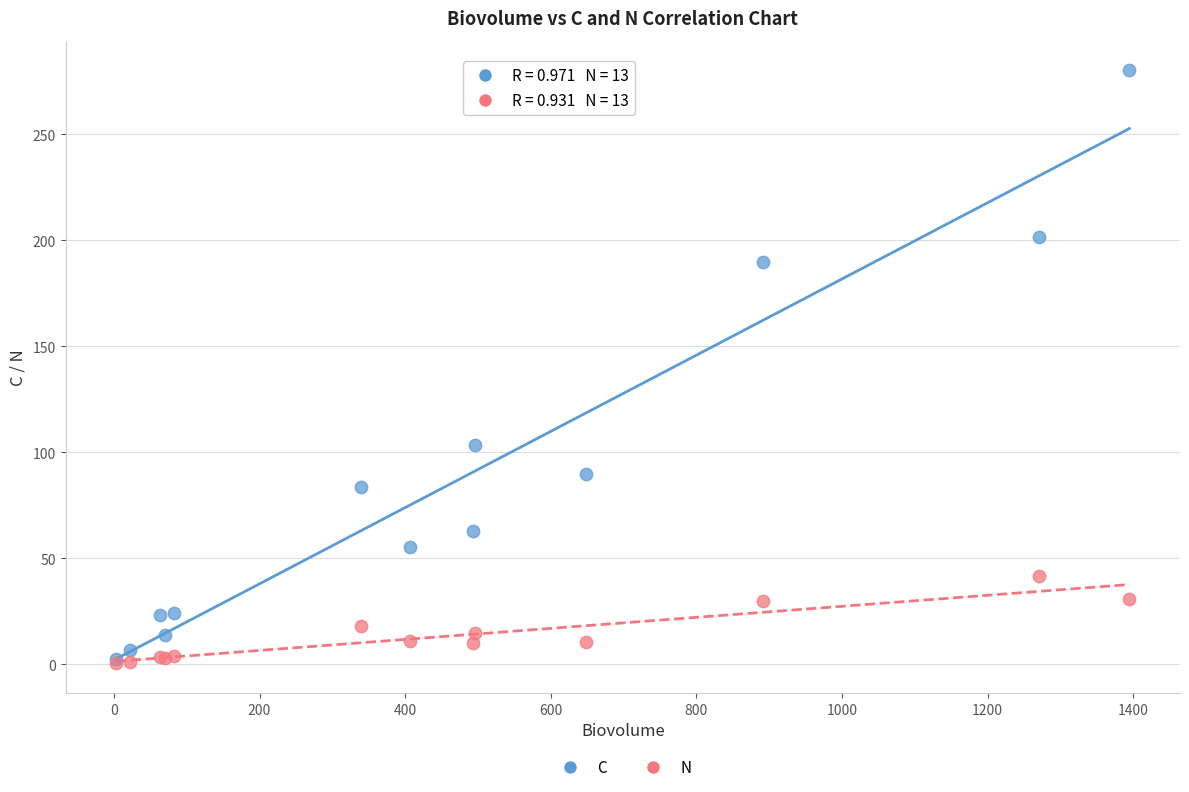

Across all series, what Y value is closest to 140?

103.4